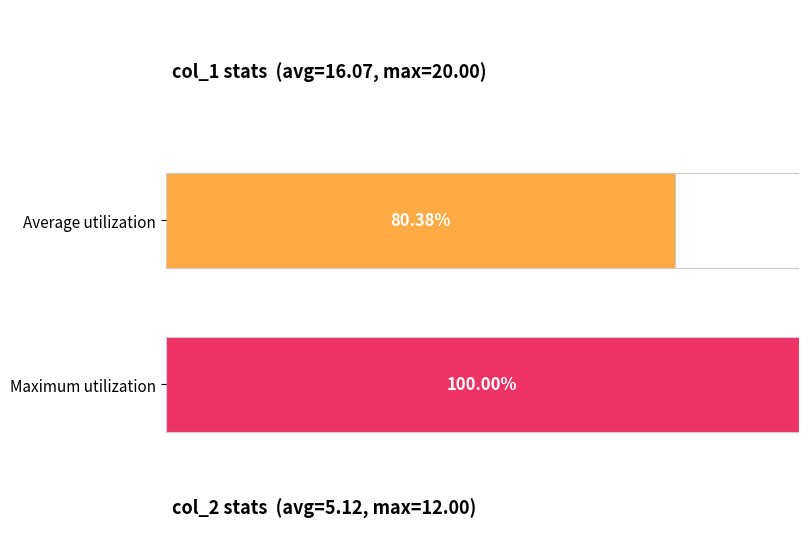

What value does the Maximum utilization series have at col_2=2?

7.0